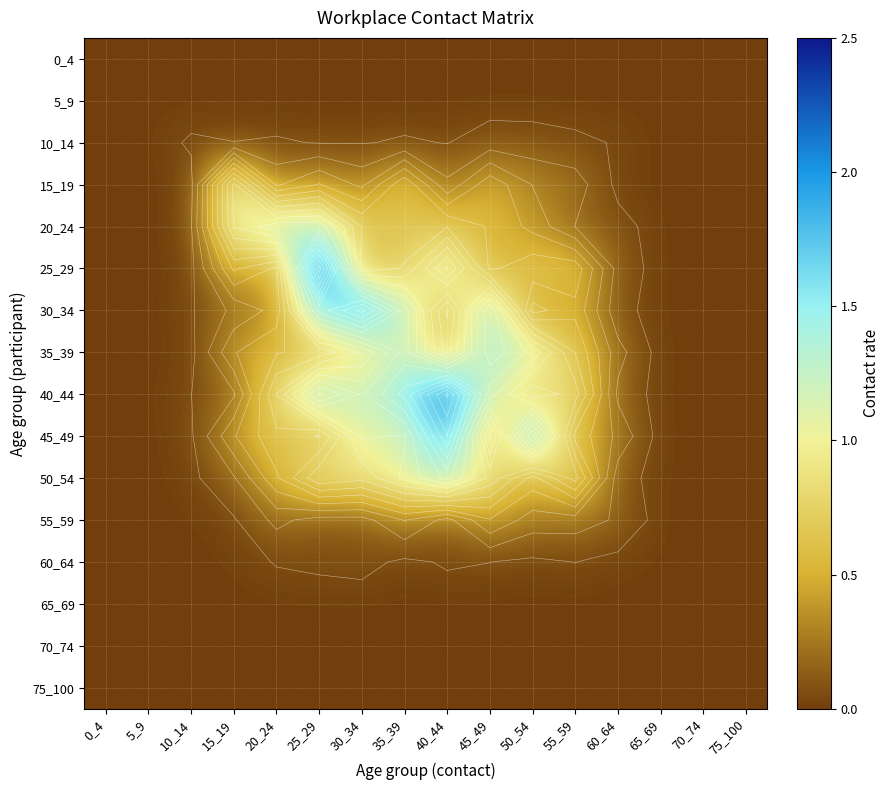

Rank the series by their maximum value, from lowest to highest.

0_4, 5_9, 65_69, 70_74, 75_100, 60_64, 10_14, 55_59, 15_19, 20_24, 50_54, 35_39, 45_49, 30_34, 40_44, 25_29